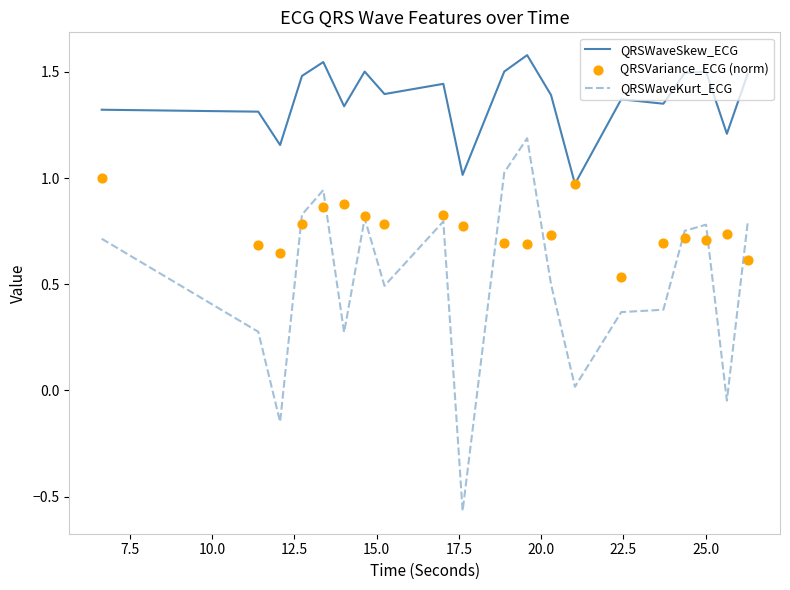

Which series contains the lowest Y value?

QRSWaveKurt_ECG